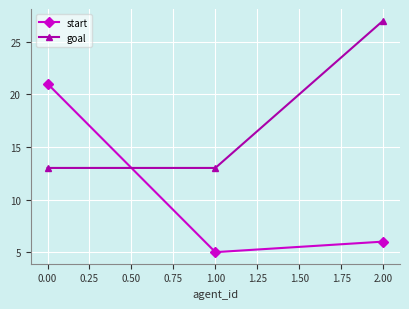

At 1.00, list the series in order from largest to smallest.

goal, start